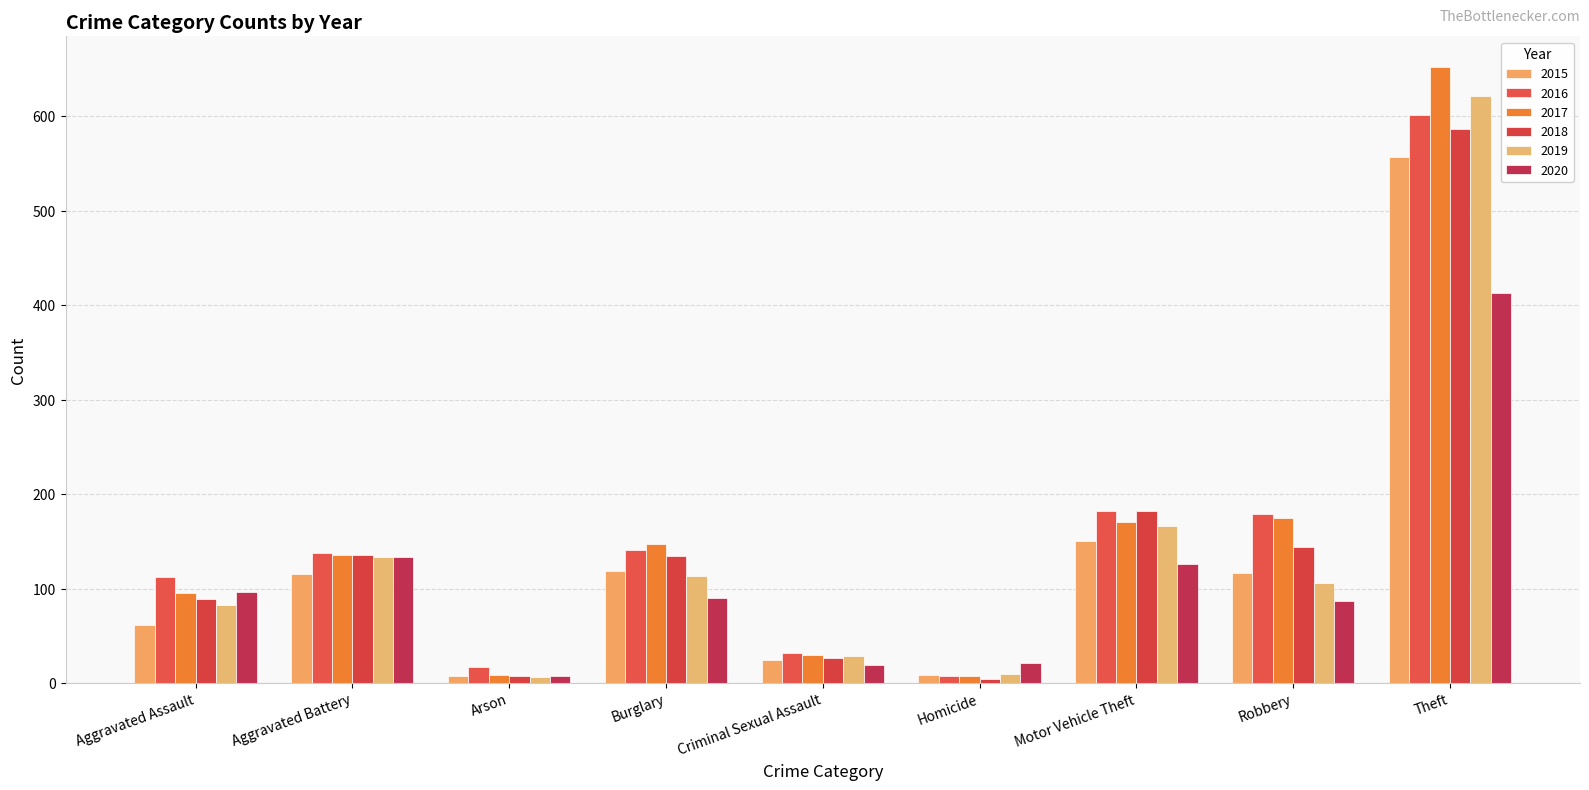

Reading left to right, extract all data points from this chart.

2015: 61	115	7	119	24	8	150	116	557
2016: 112	138	17	141	32	7	182	179	601
2017: 95	135	8	147	30	7	170	175	652
2018: 89	136	7	134	26	4	182	144	586
2019: 83	133	6	113	29	9	166	106	621
2020: 96	133	7	90	19	21	126	87	413